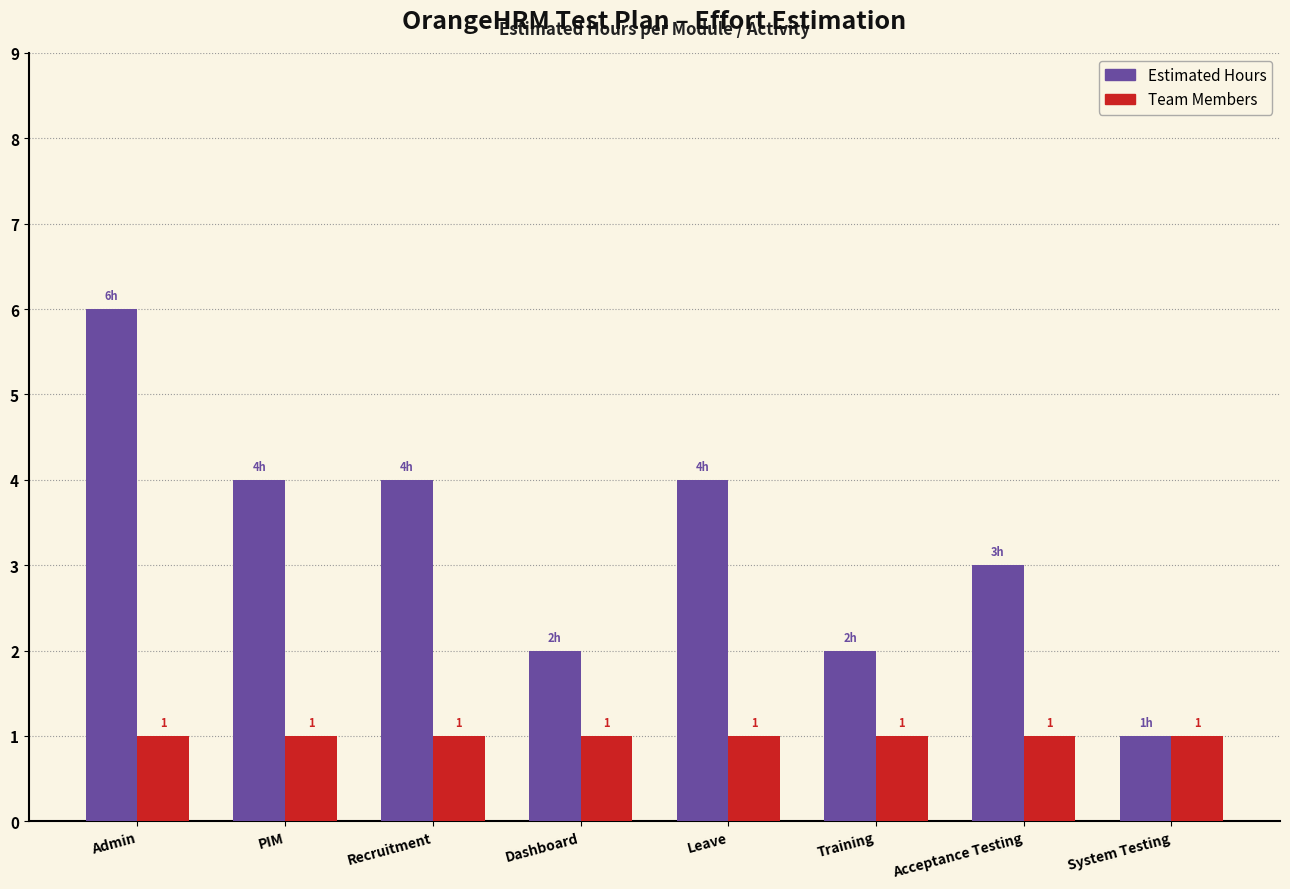

Reading left to right, what are all the values shown in this chart?

Estimated Hours: Admin=6	PIM=4	Recruitment=4	Dashboard=2	Leave=4	Training=2	Acceptance Testing=3	System Testing=1
Team Members: Admin=1	PIM=1	Recruitment=1	Dashboard=1	Leave=1	Training=1	Acceptance Testing=1	System Testing=1